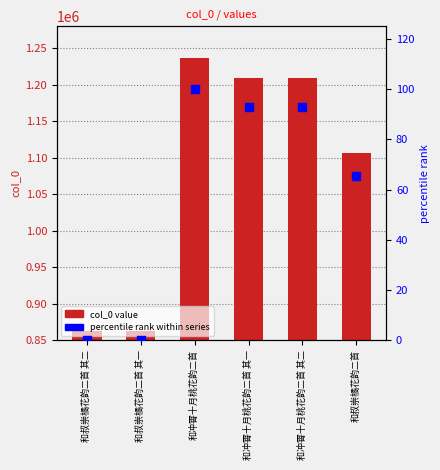

Which series contains the lowest Y value?

percentile rank within series